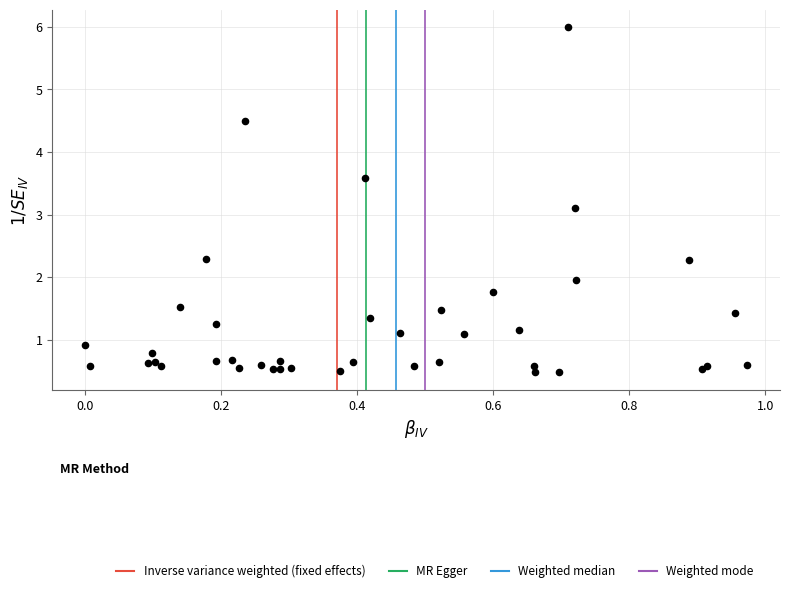

What Y value in the scatter plot is closest to 3?

3.1